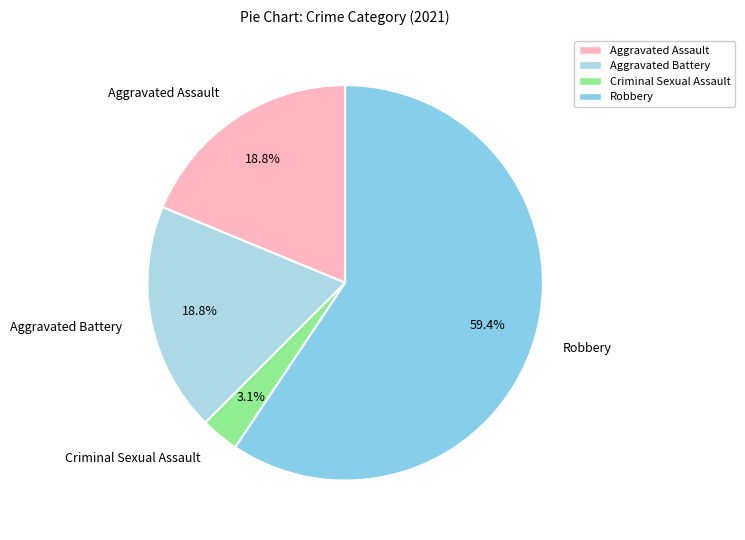

Which category has the biggest portion of the pie?

Robbery